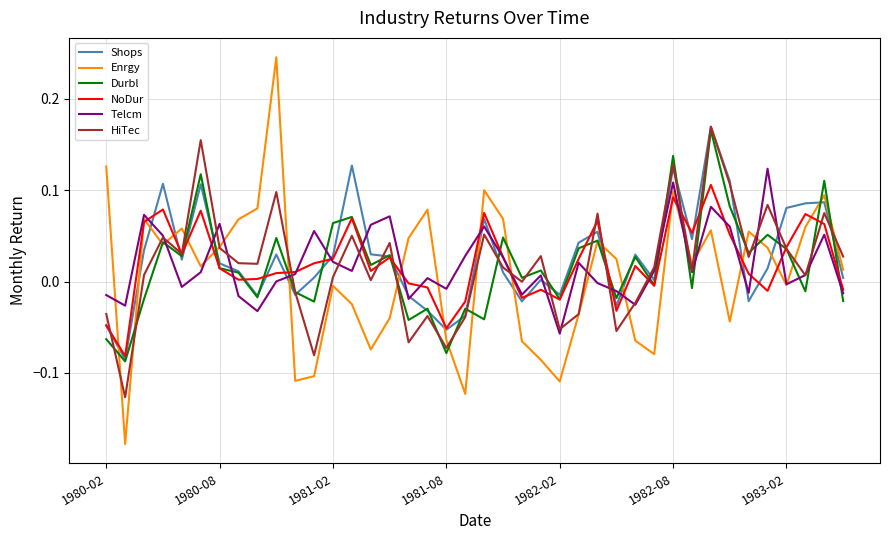

Which series has the largest range (max minus min)?

Enrgy